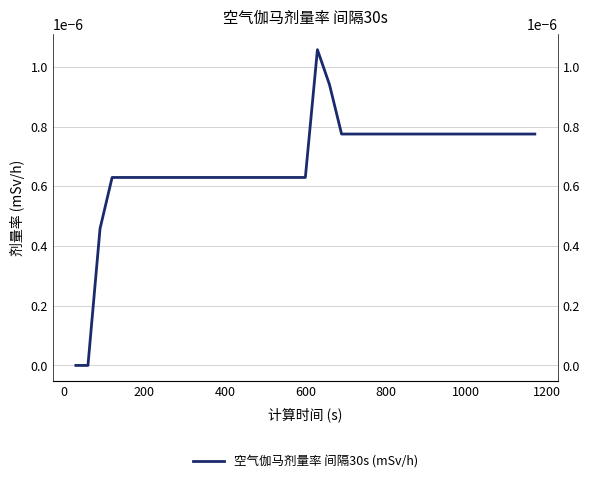

How many series are shown in this chart?

1